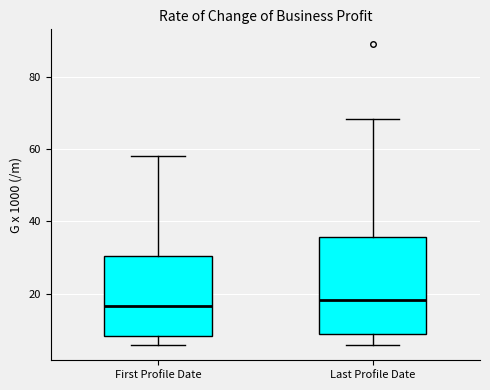

Comparing the boxes themselves (not the whiskers), which one is the tallest?

Last Profile Date